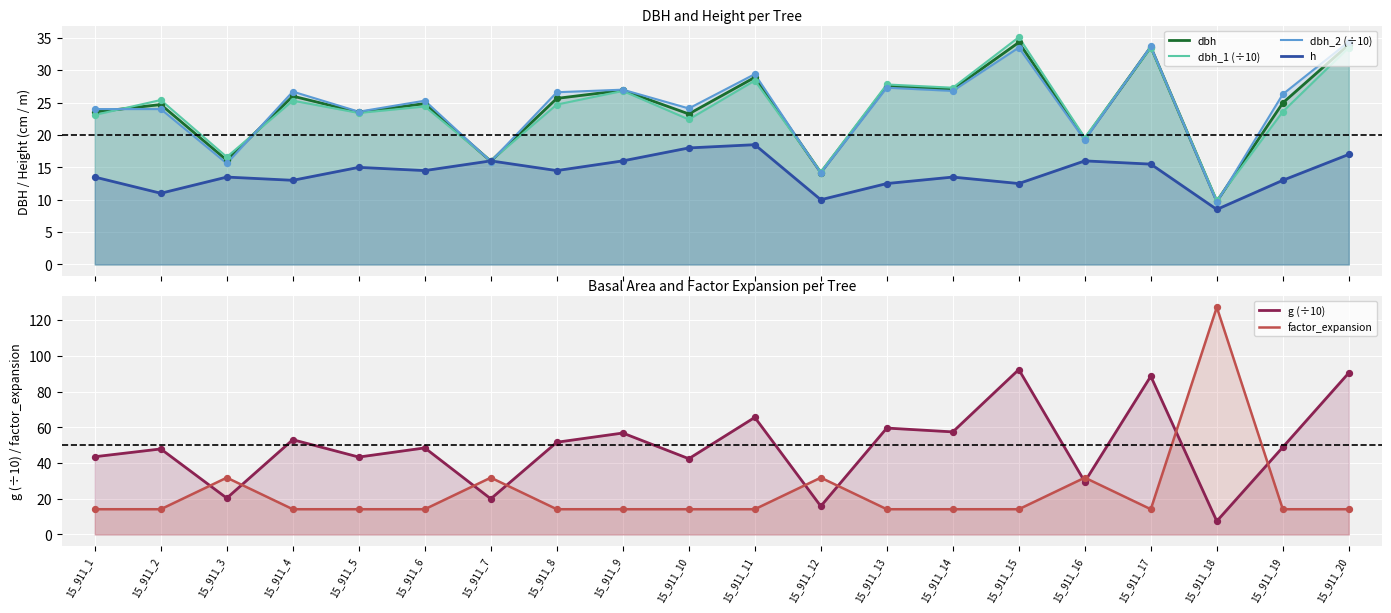

Which series has the largest total across all categories?

g (÷10)